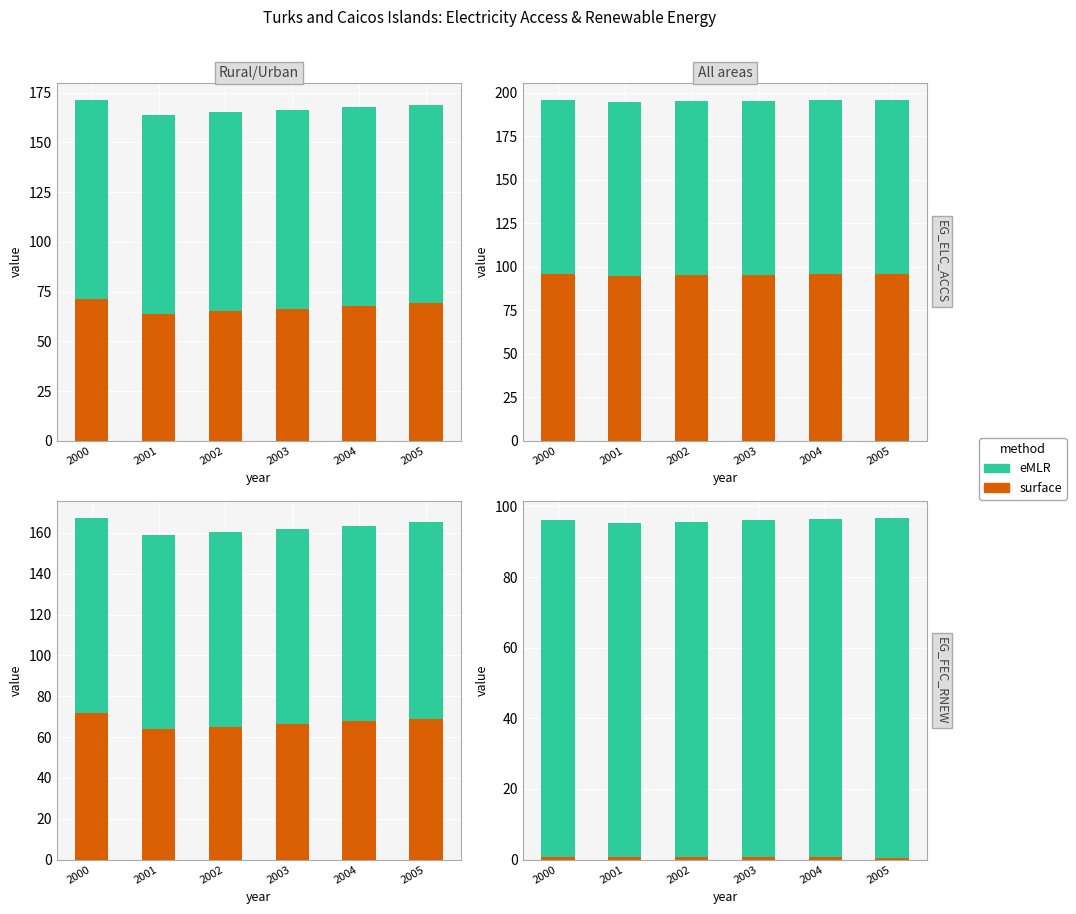

True or false: eMLR has a value of 94.7 at 2001.

True